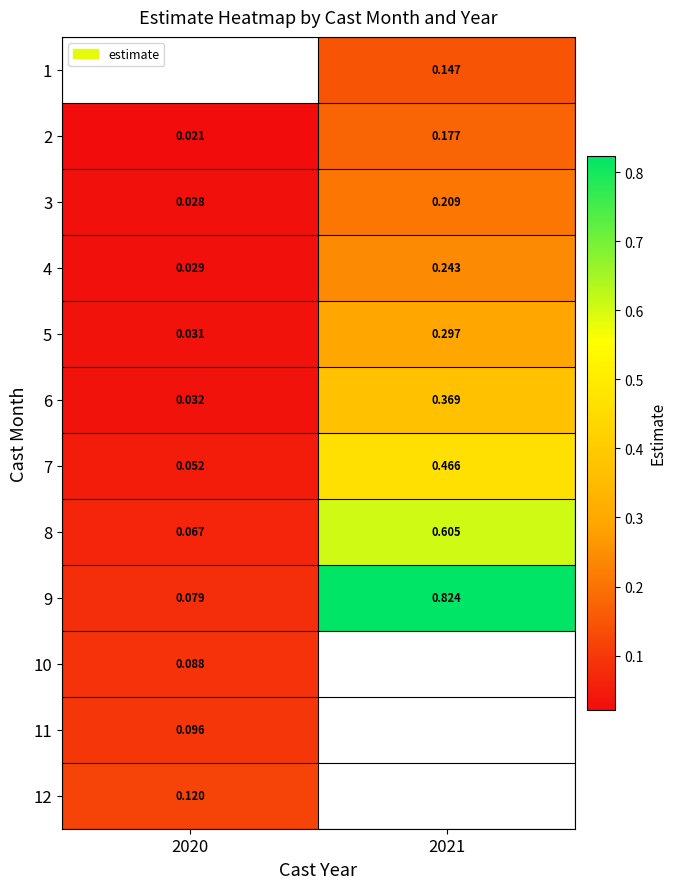

How many series are shown in this chart?

12